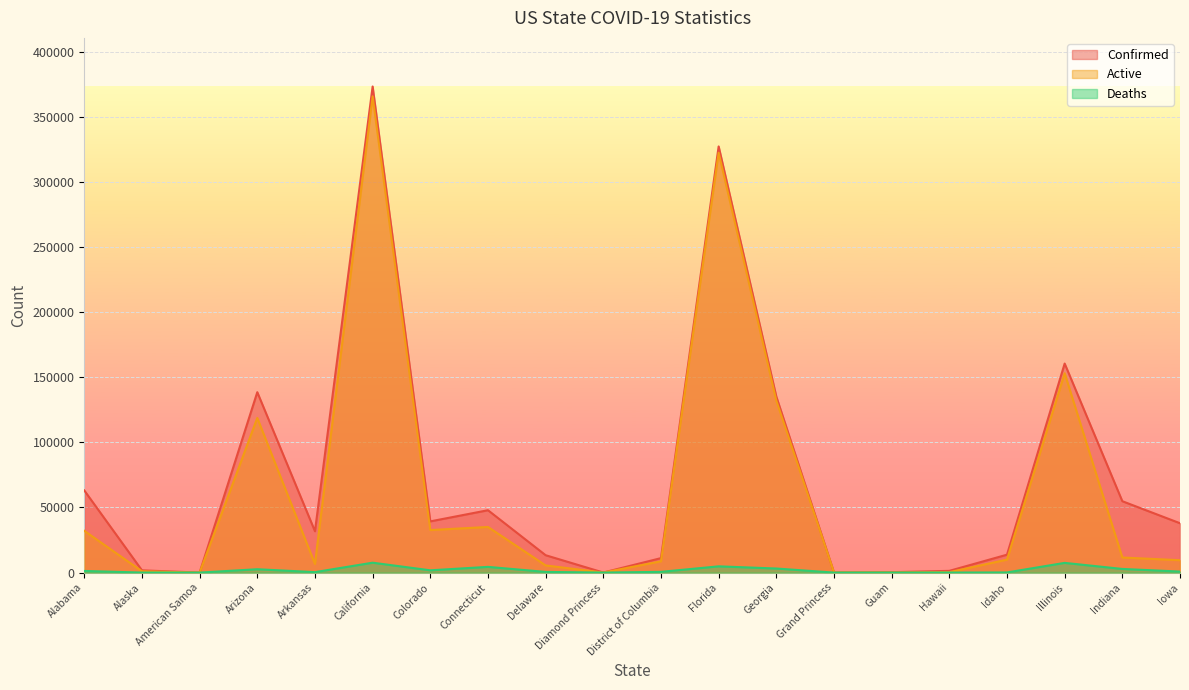

What is the value of the Deaths point at the 1st from the left?

1265